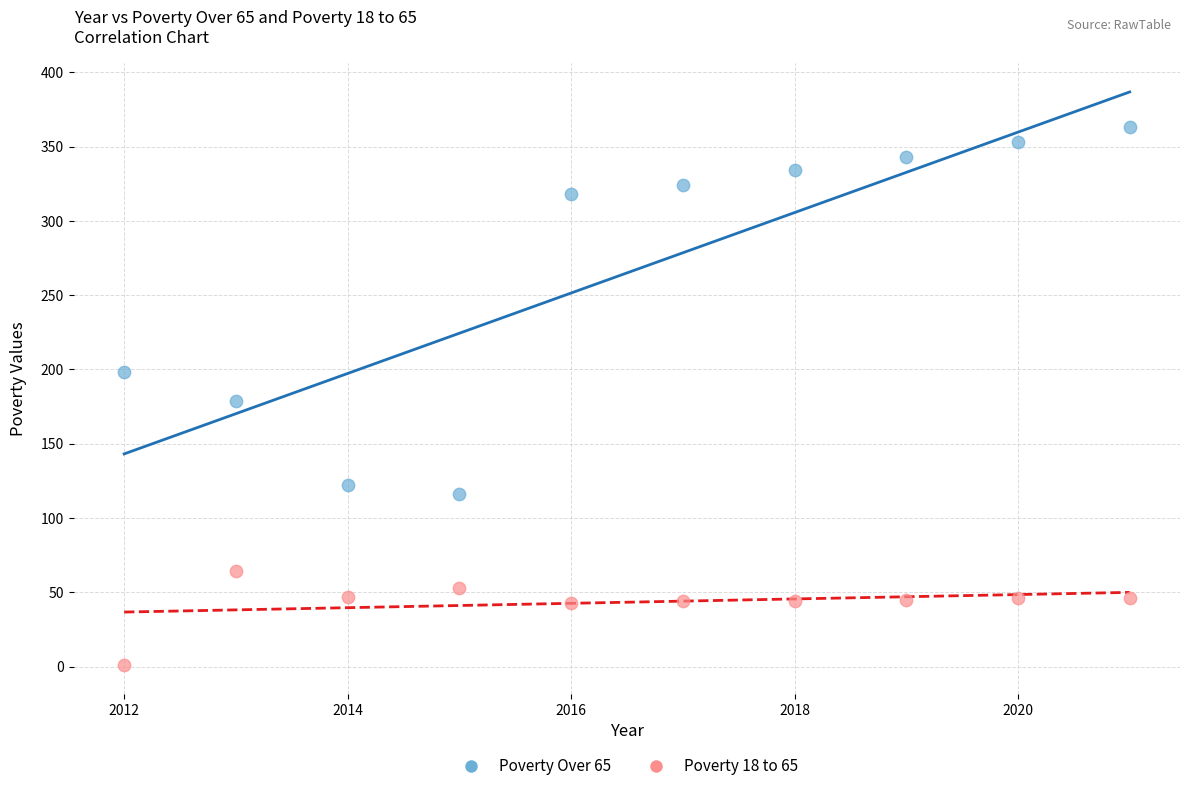

Which series reaches the minimum Y coordinate?

Poverty 18 to 65